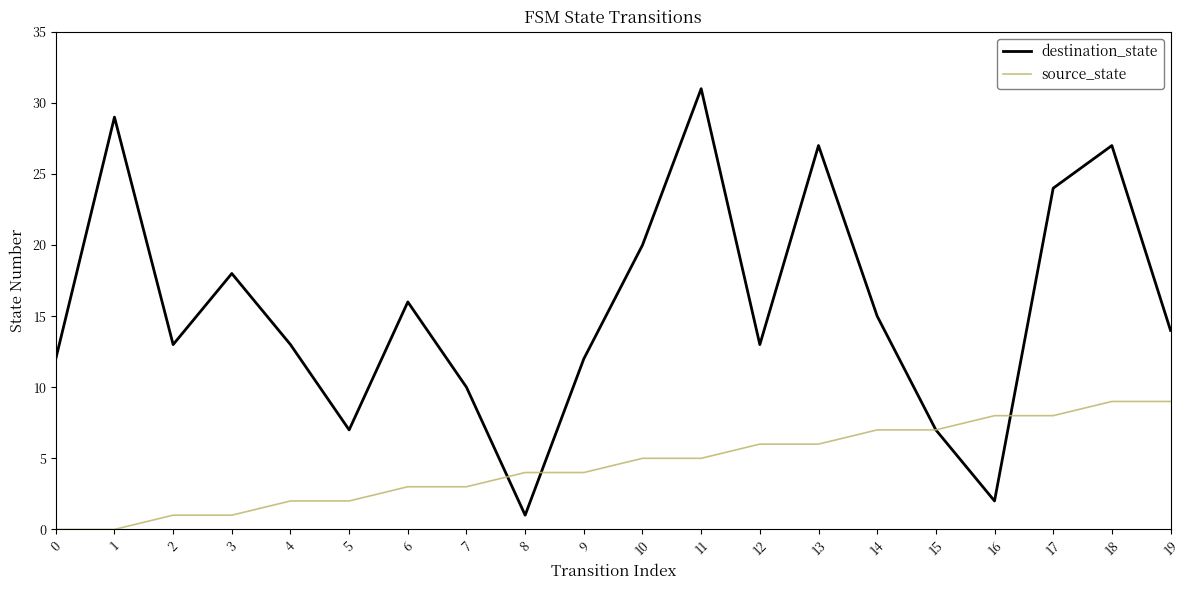

Which series has the widest spread of values?

destination_state